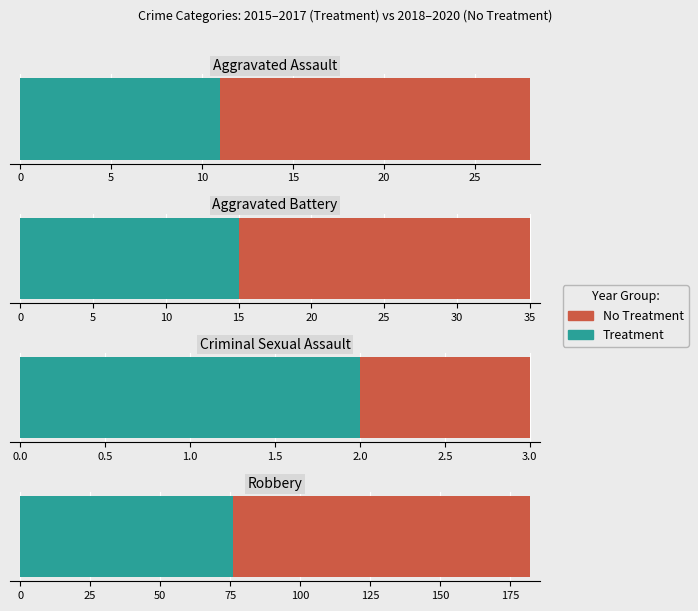

What is the spread (max minus min) of values at Aggravated Assault?

6